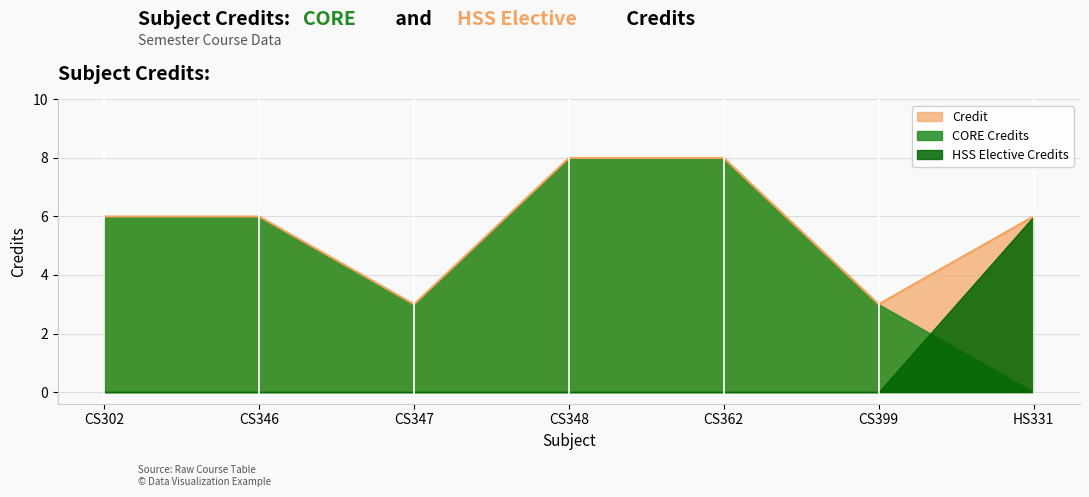

What is the minimum value shown in the chart?

0